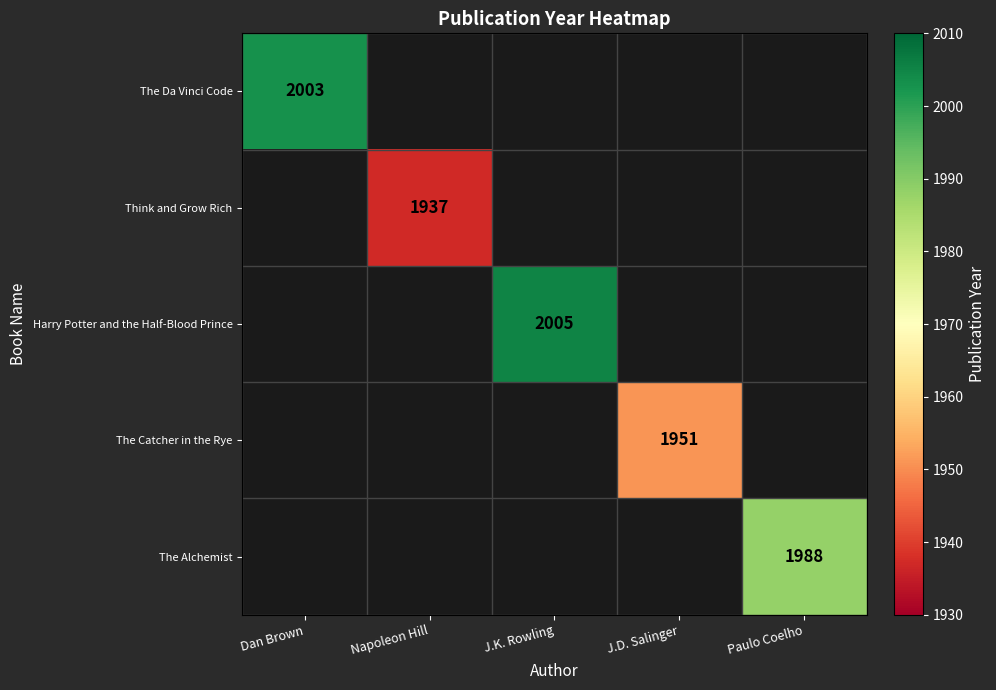

The value of Think and Grow Rich at Napoleon Hill is 1937. True or false?

True